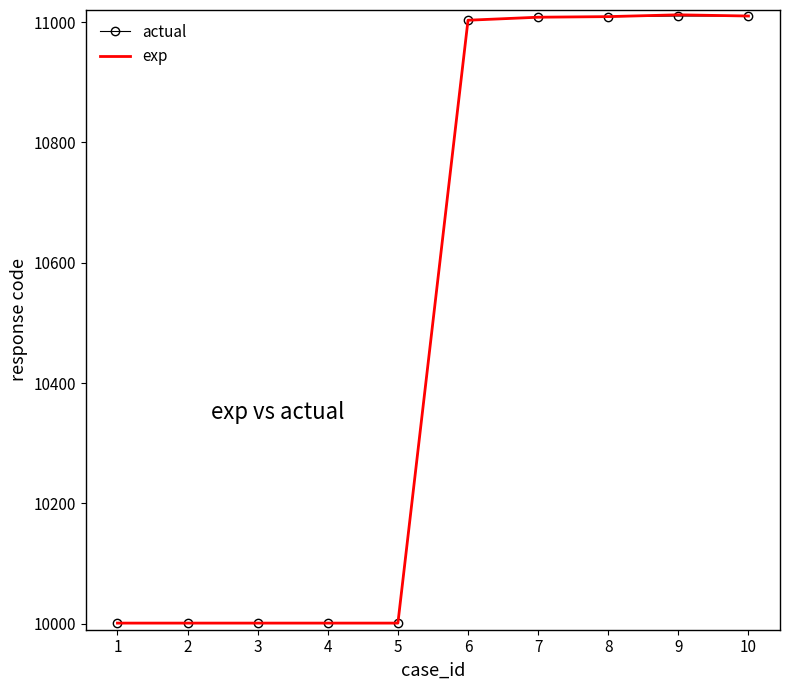

What is the total value across all series at 1?

20002